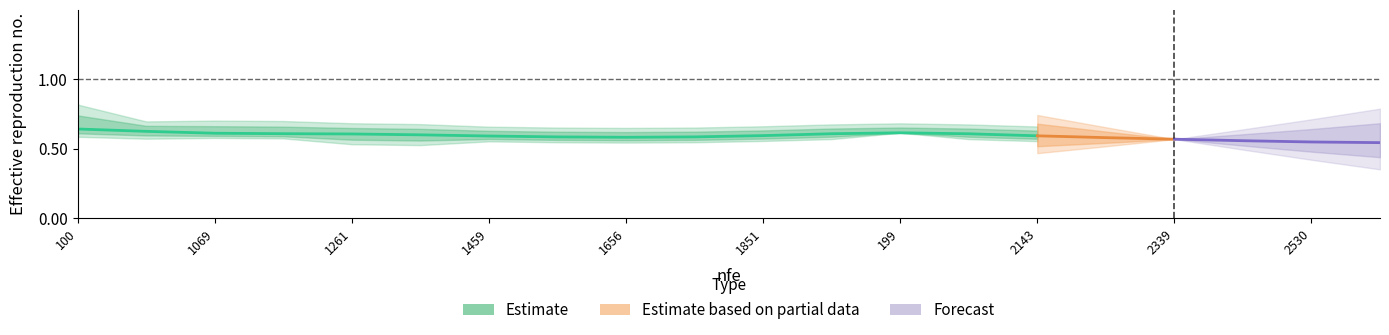

True or false: not_intercepted and r2 intersect in this chart.

False